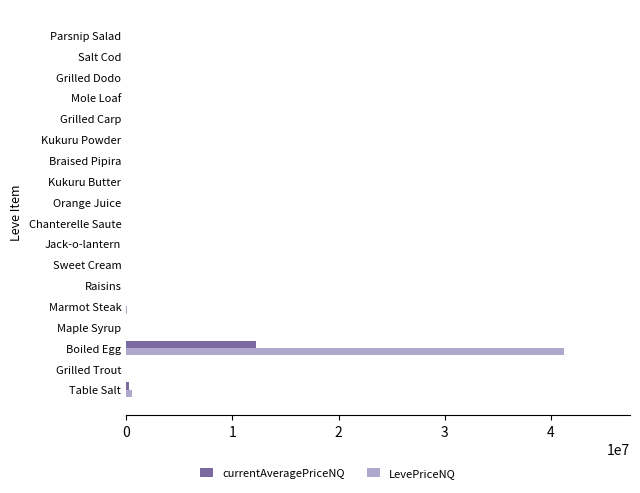

What is the sum of all LevePriceNQ values?

41902174.9